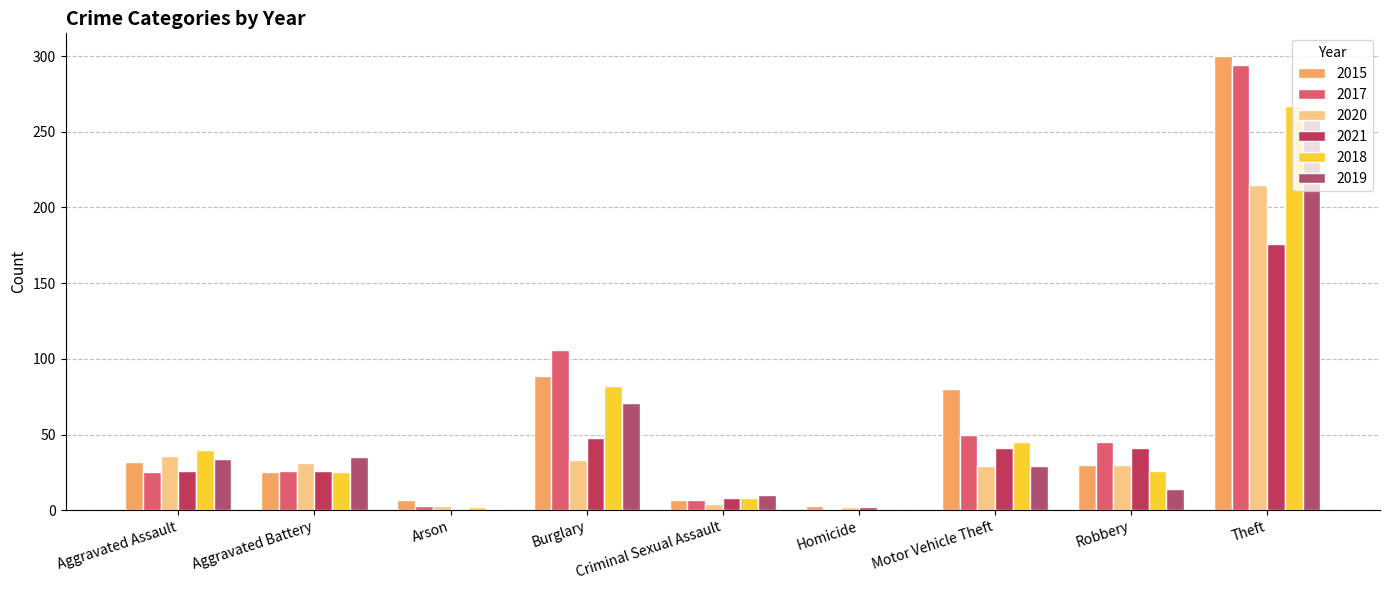

The value of 2018 at Burglary is 82. True or false?

True